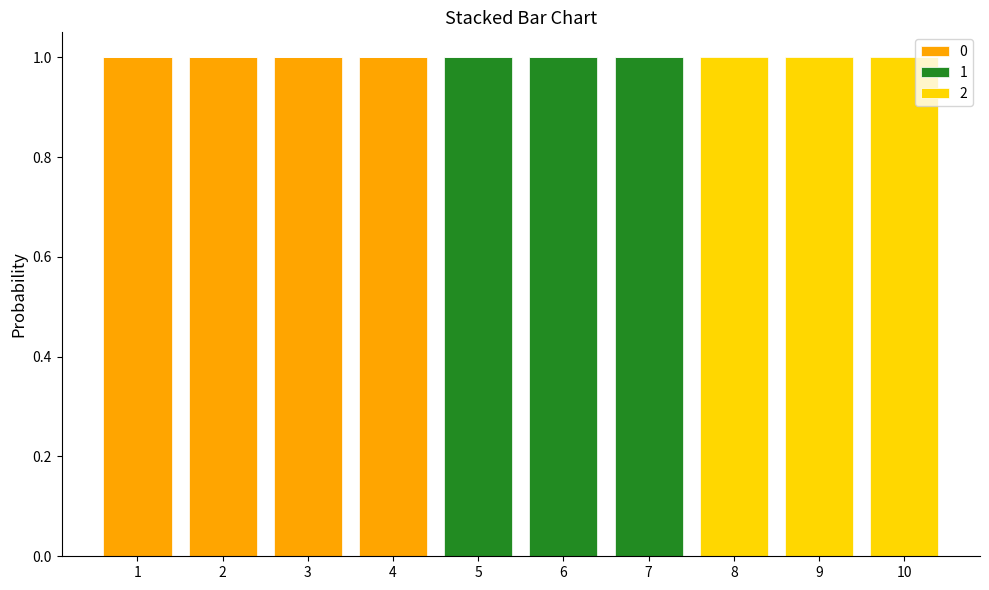

How many series are shown in this chart?

3